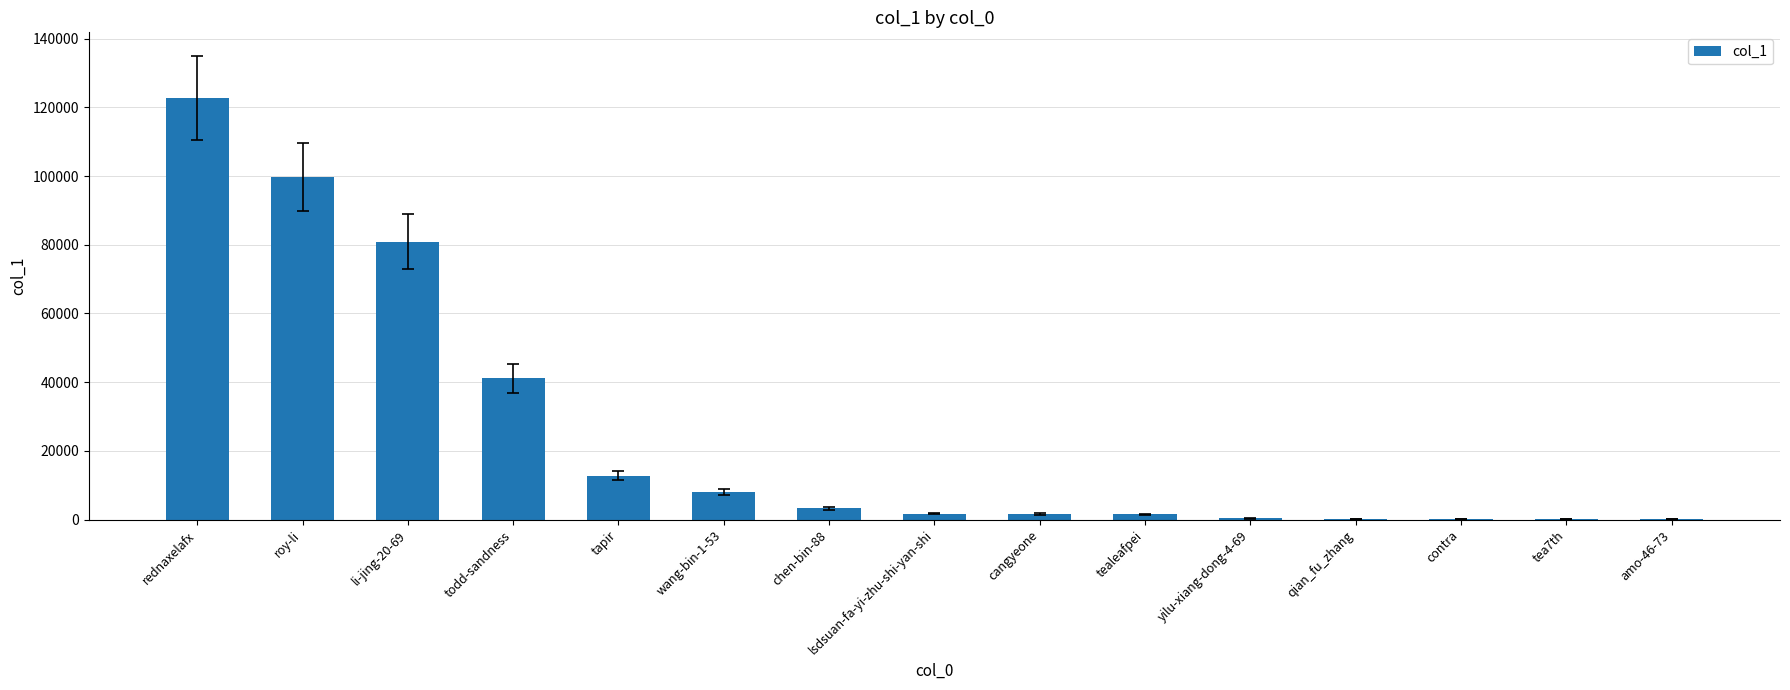

Approximately how many times larger is the value at todd-sandness compared to cangyeone?

25.6